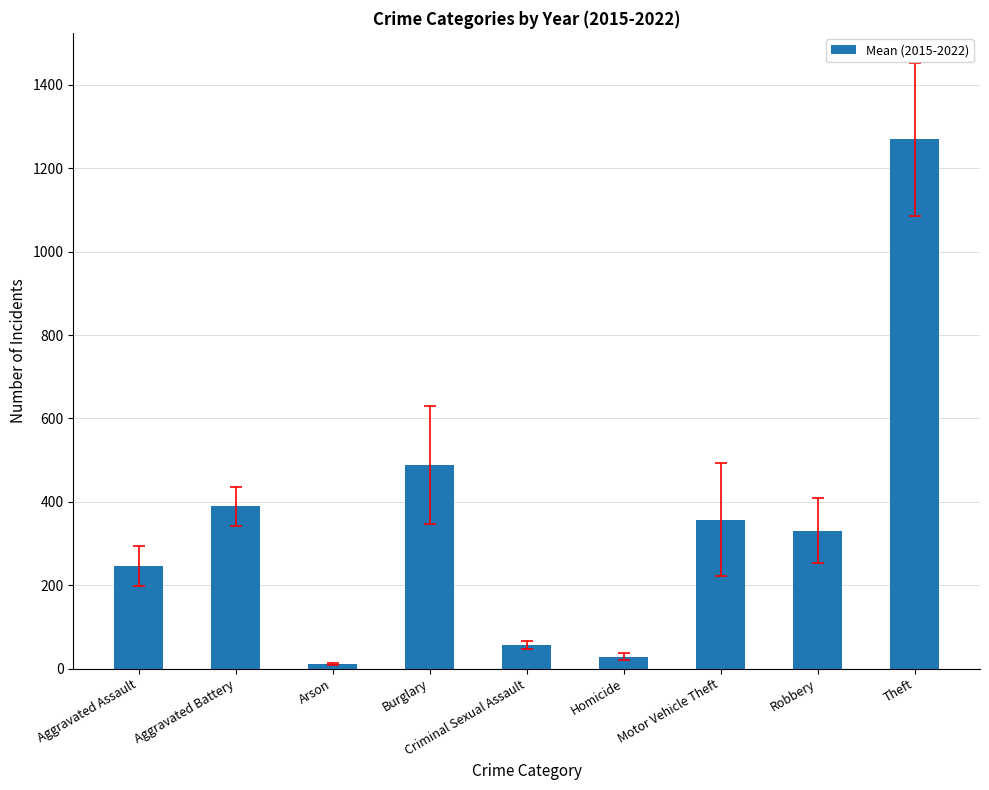

What is the label of the 7th bar from the left?

Motor Vehicle Theft